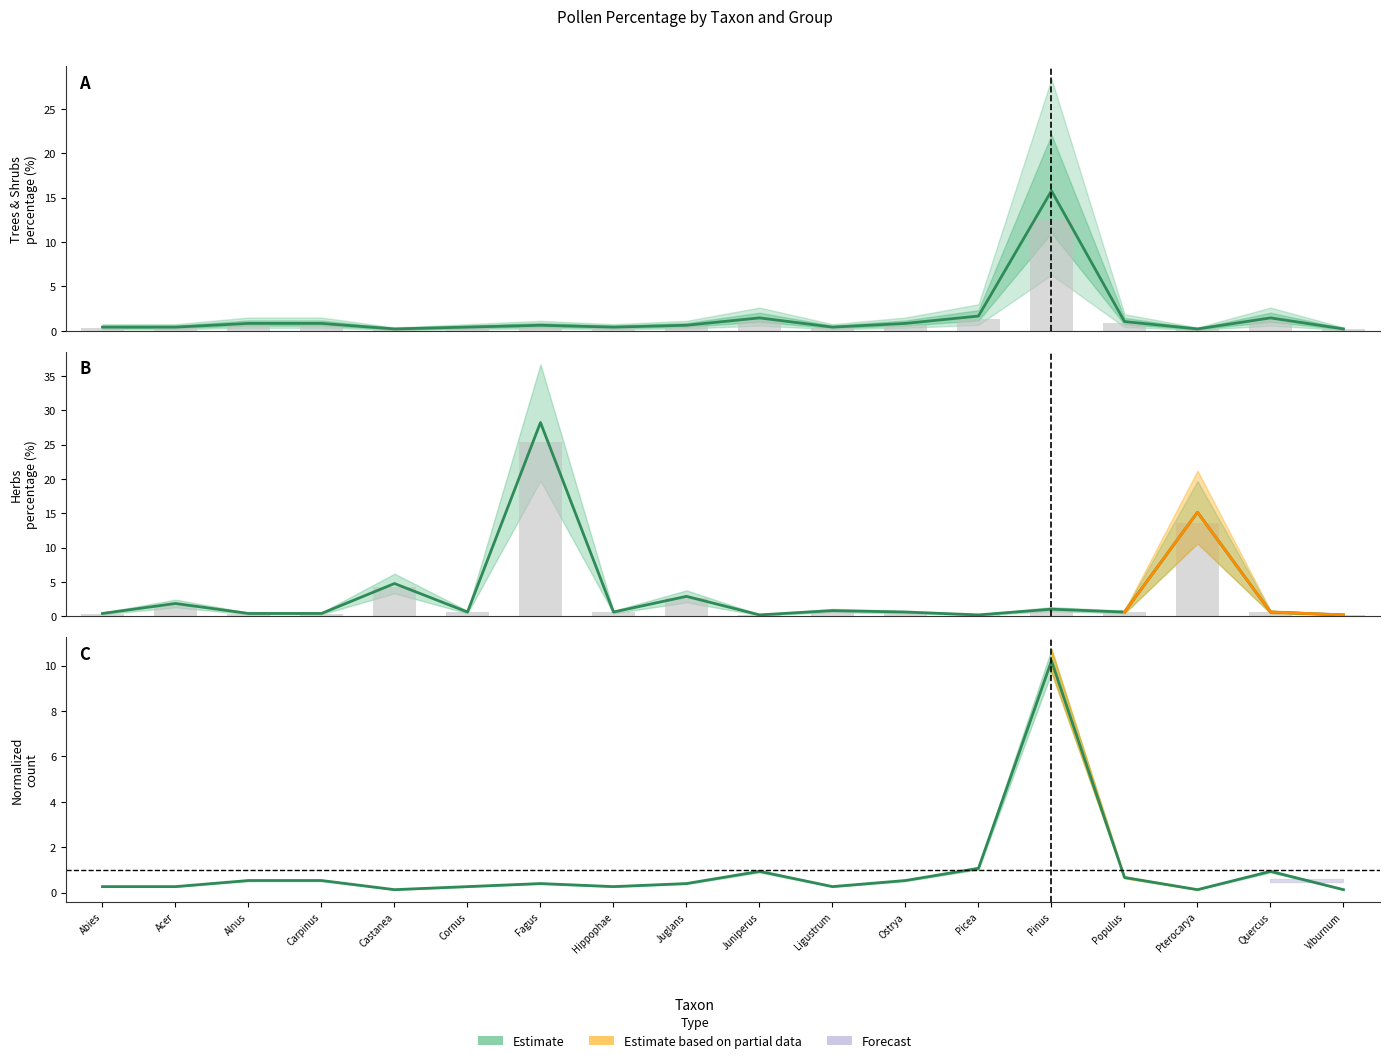

Which series has the widest spread of values?

Herbs